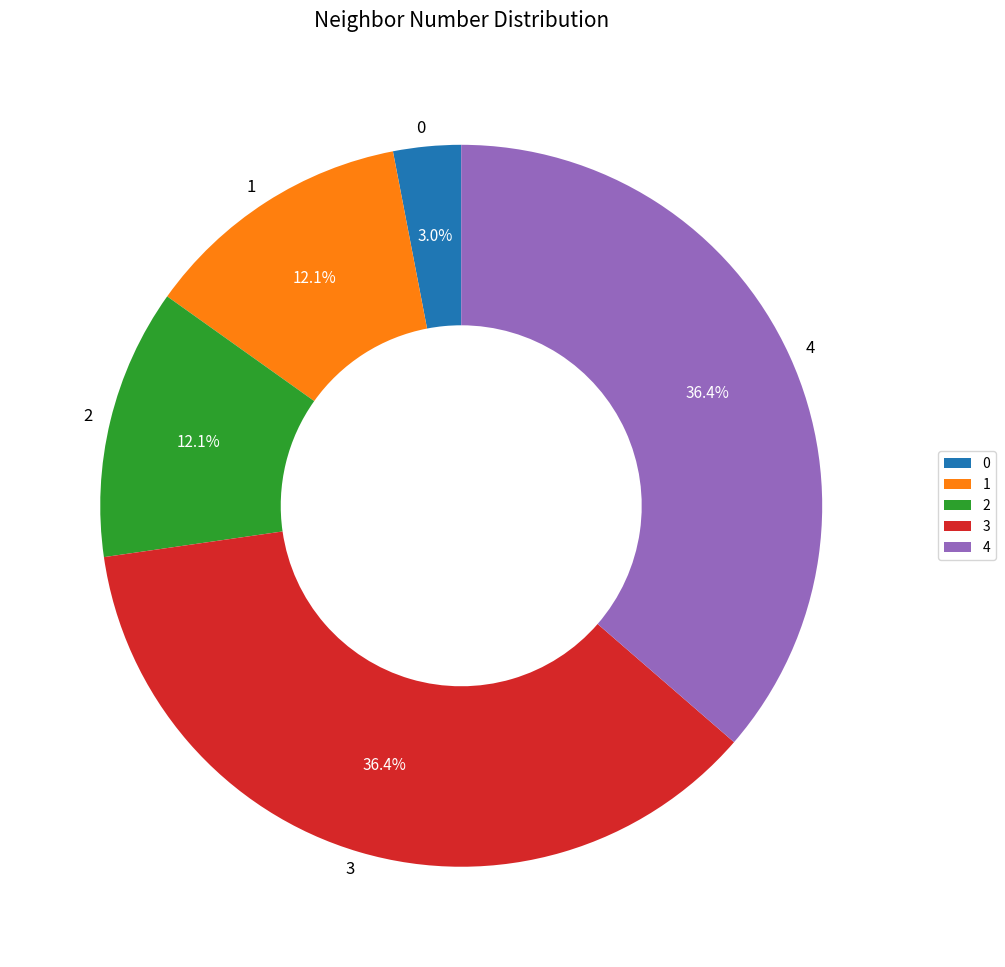

Between 4 and 2, which is larger?

4